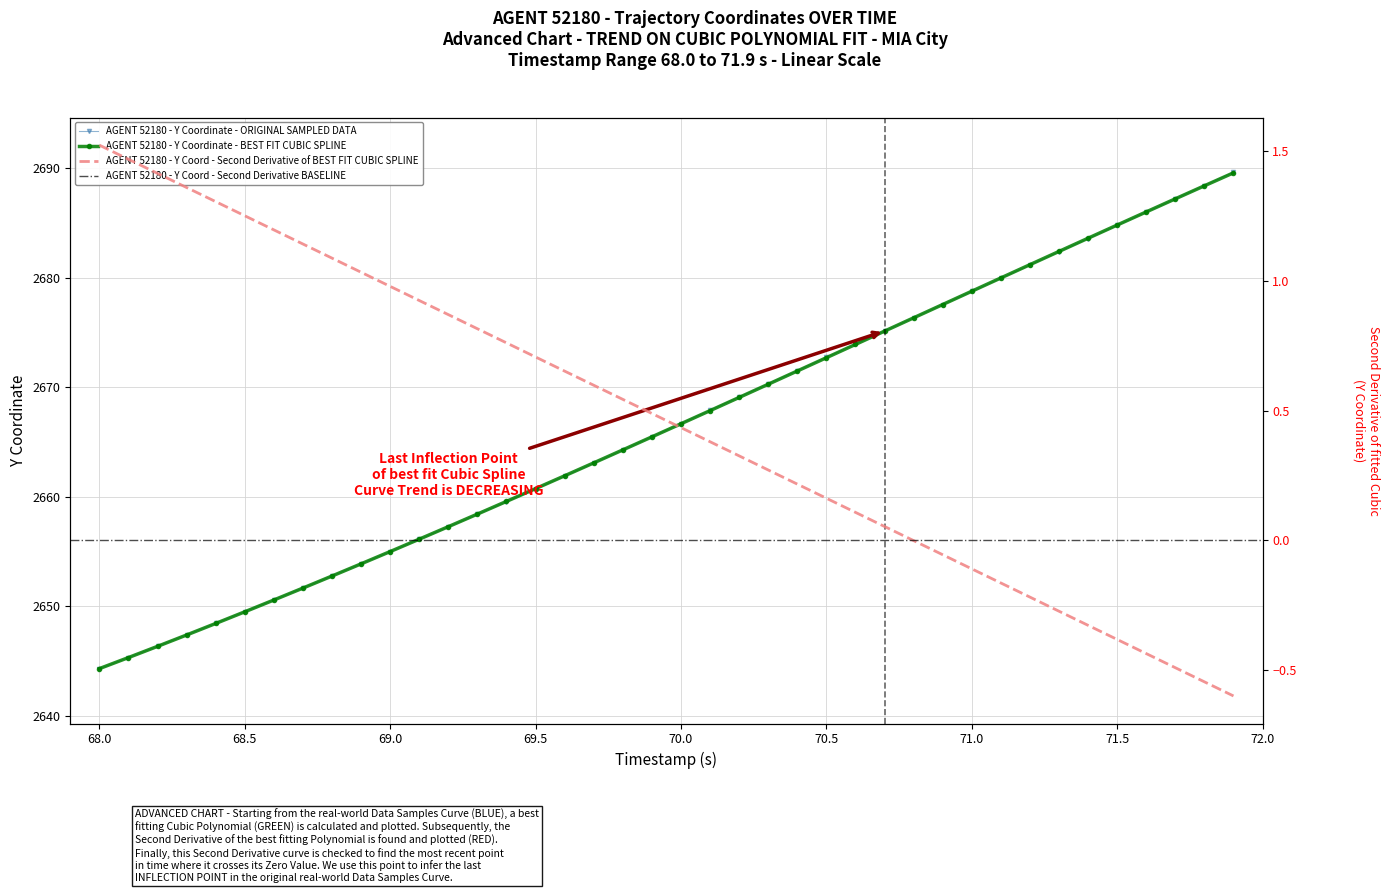

The value of AGENT 52180 - Y Coordinate - ORIGINAL SAMPLED DATA at 68.0 is 2644.3. True or false?

True